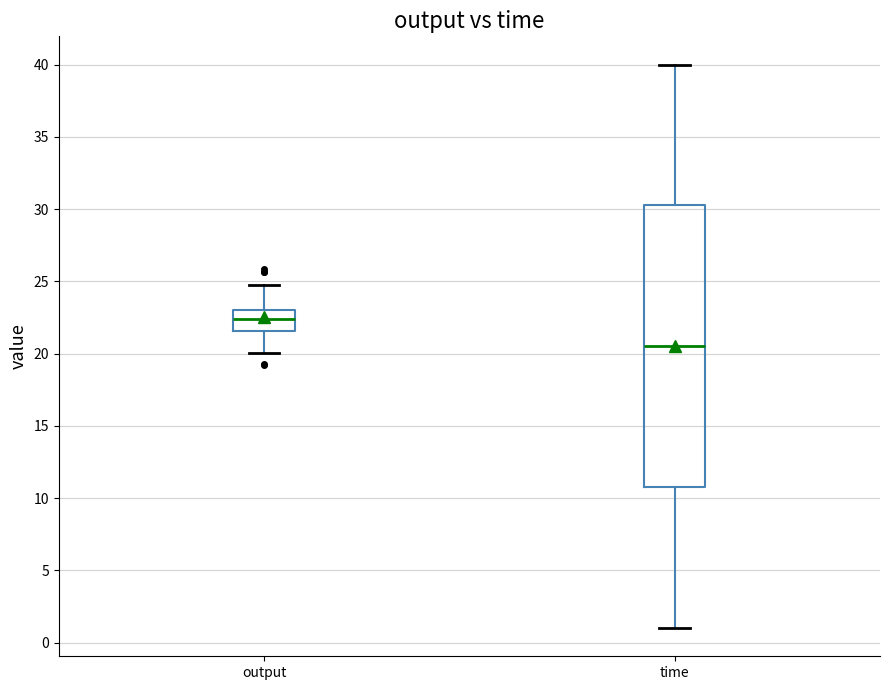

Reading left to right, transcribe this box plot: for each box, give where its median line is, the range the box spans, and where its two whiskers end, as read against the y-axis. The values are not printed on the chart, so give them approximately, as read against the axis.

output: median 22.5, box 21.5 to 23.0, whiskers 20.0 to 25.0
time: median 20.5, box 11.0 to 30.5, whiskers 1.0 to 40.0